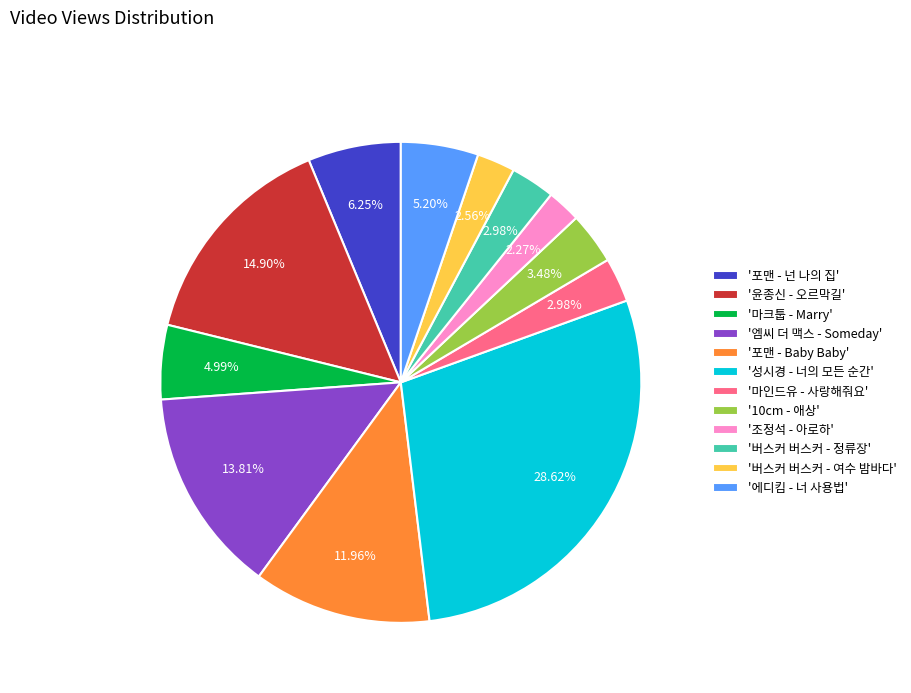

Does '엠씨 더 맥스 - Someday' account for over 50% of the chart?

No